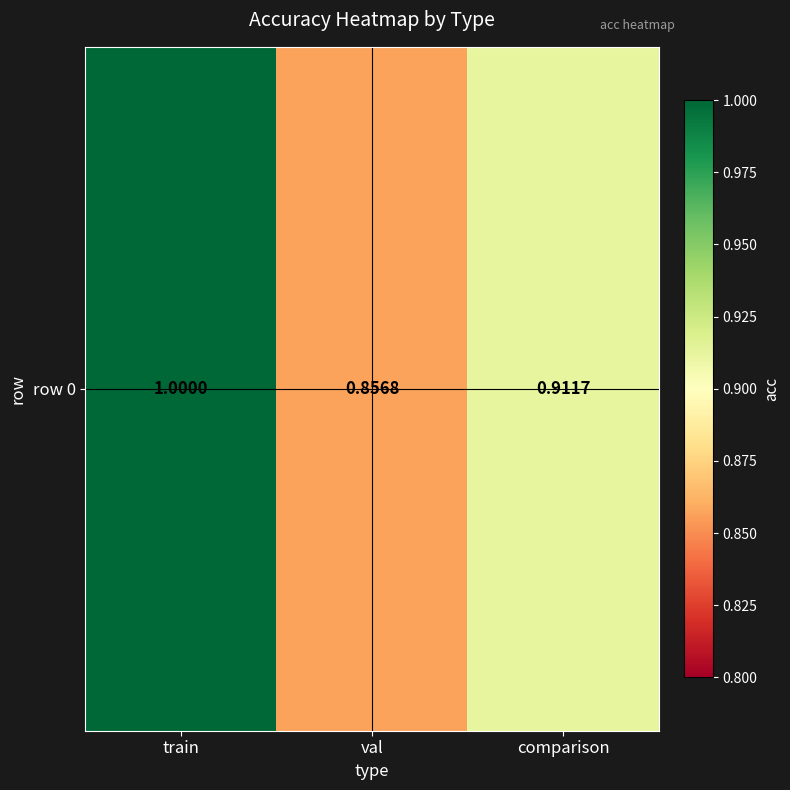

What is the minimum value shown in the chart?

0.9